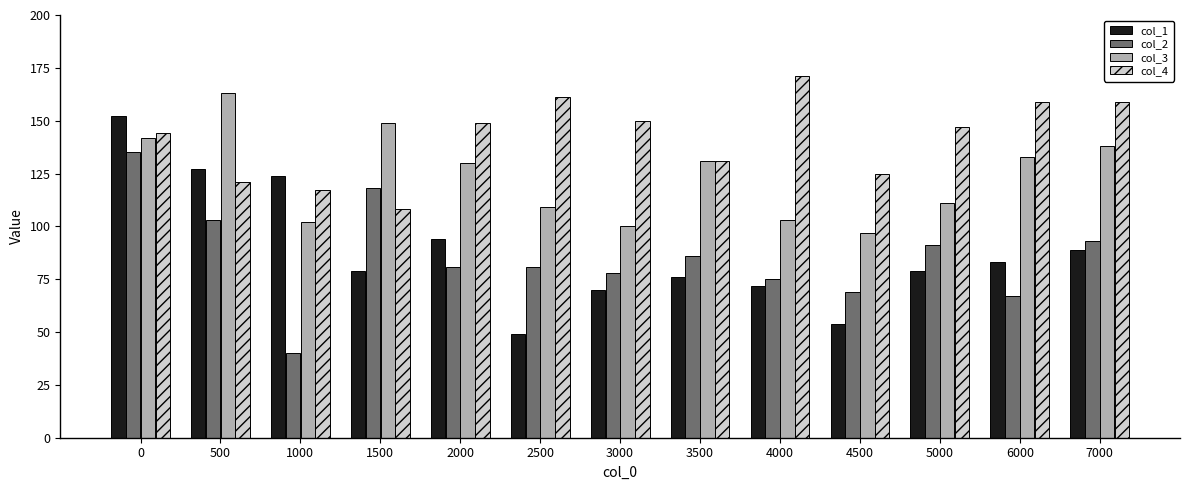

Between 0 and 500, which series saw the biggest shift?

col_2